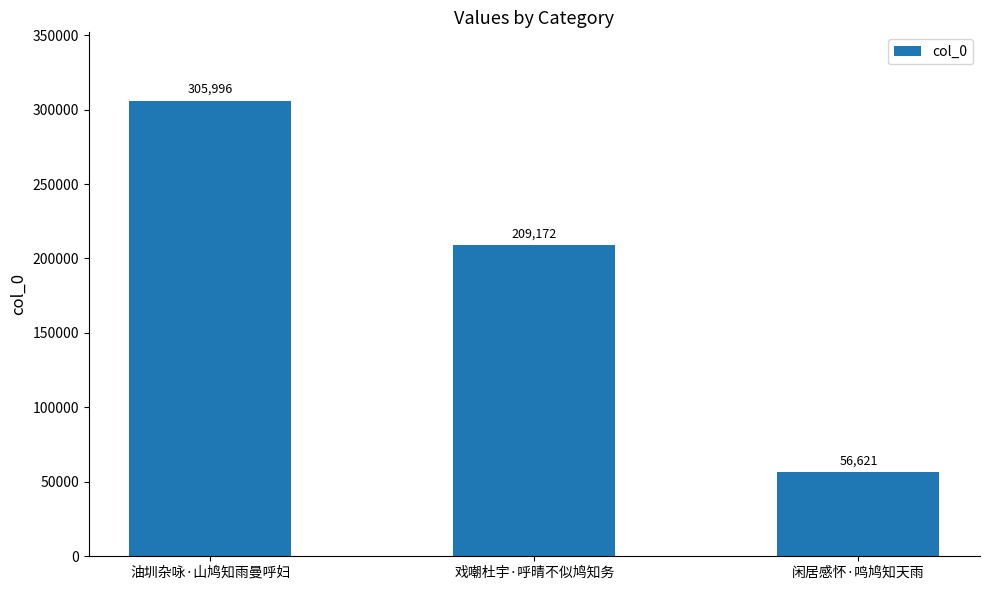

At which label does the data first exceed 209172?

油圳杂咏·山鸠知雨曼呼妇